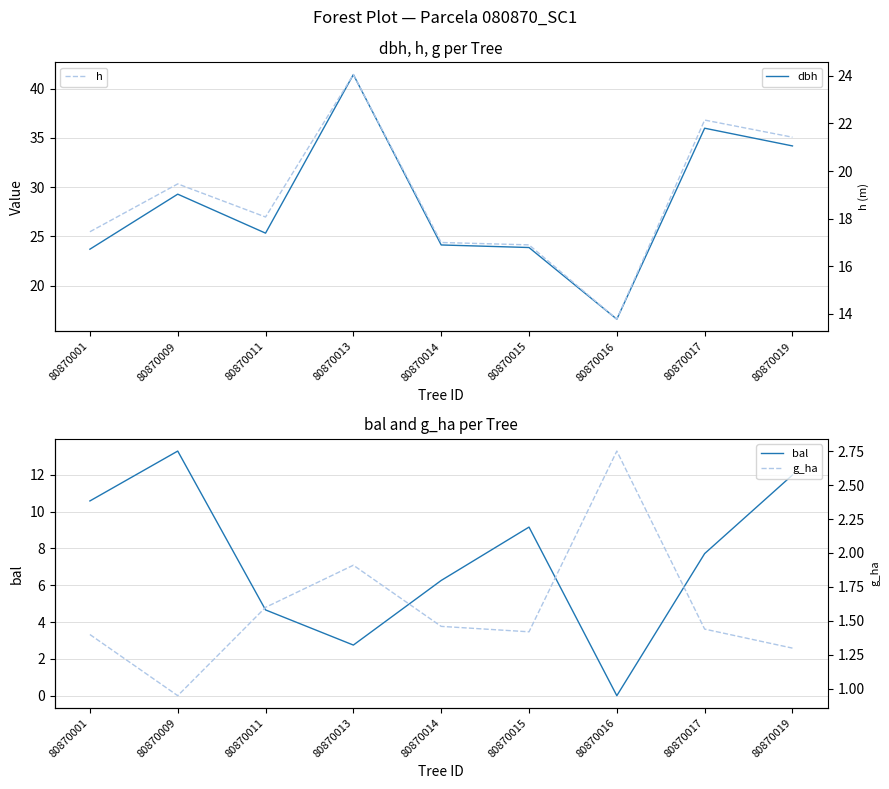

True or false: g_ha and bal cross at least once.

True